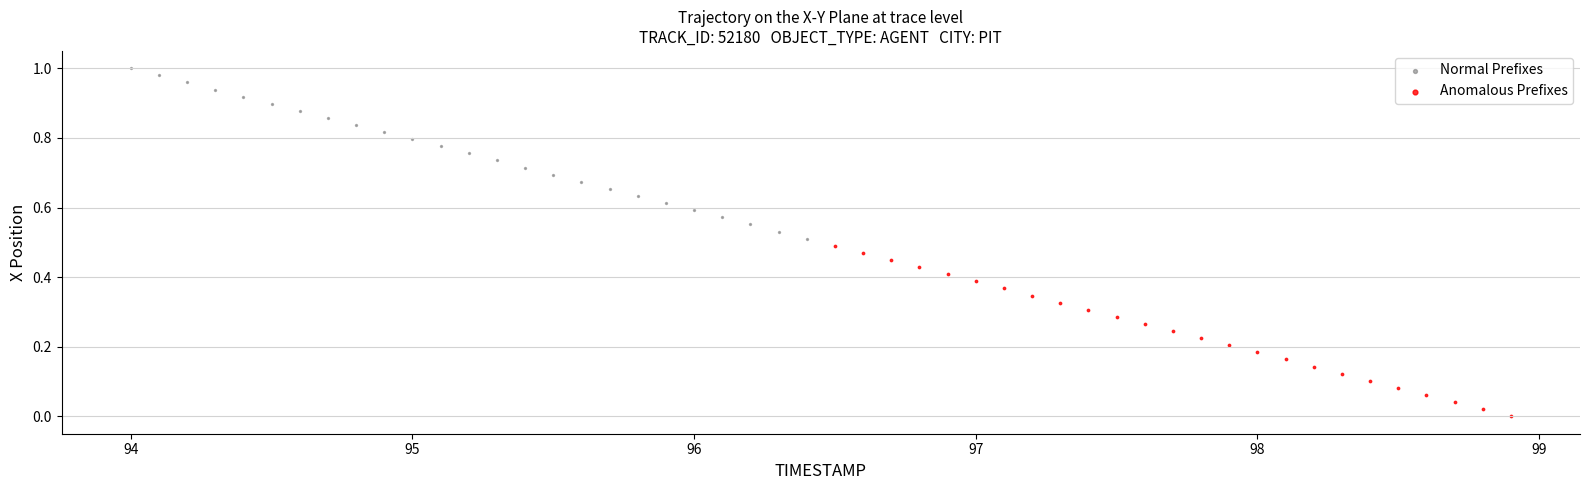

Which series has the largest Y range (max minus min)?

Anomalous Prefixes